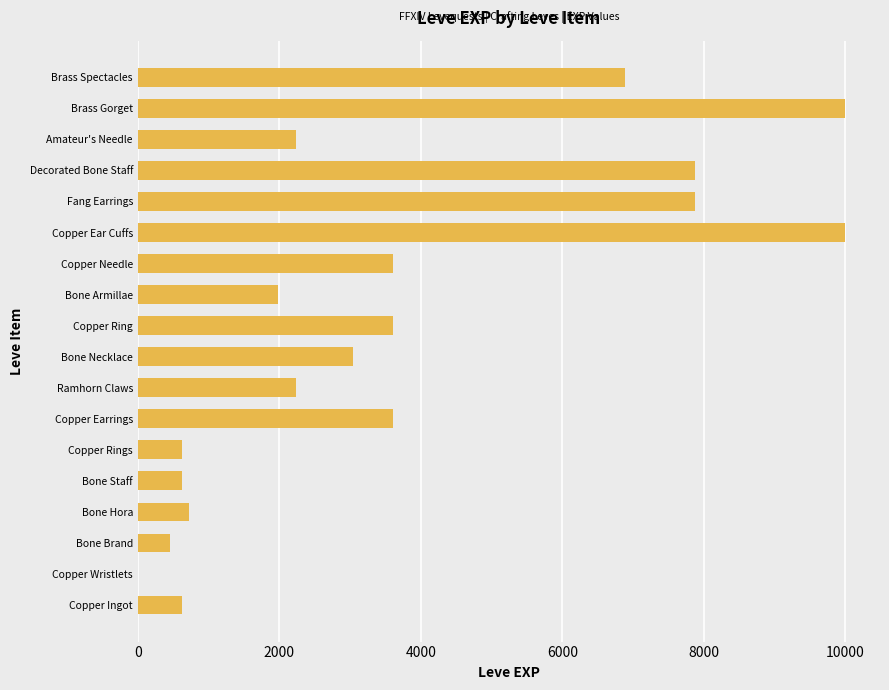

What is the maximum value shown in the chart?

9990